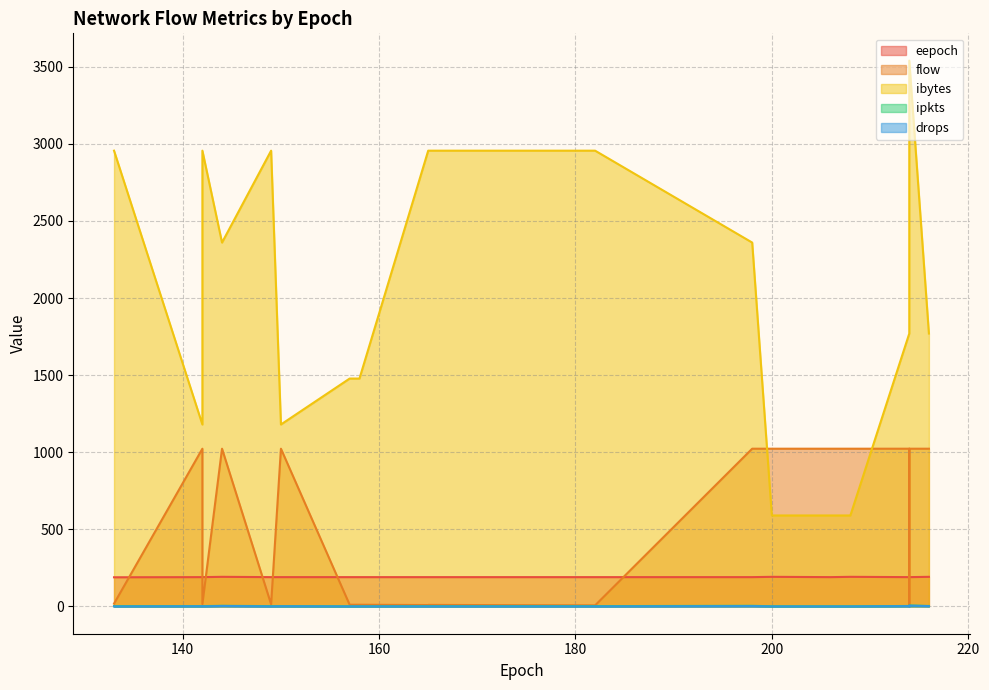

Which has a higher value, 165 or 214?

165